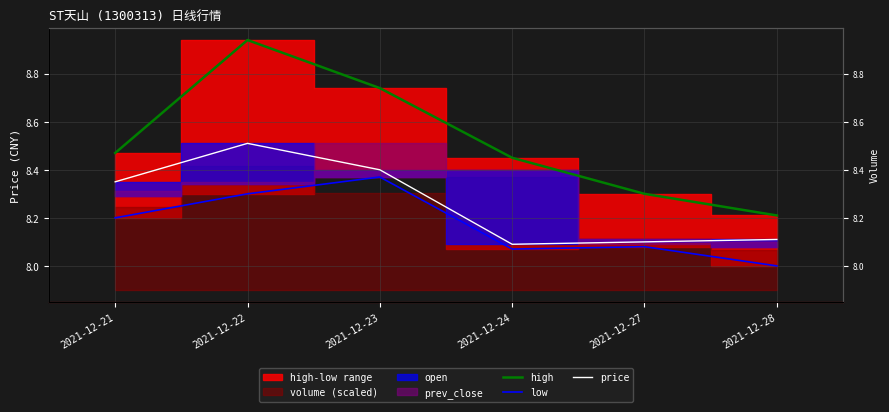

What is the value of the price point at the 4th from the left?

8.1